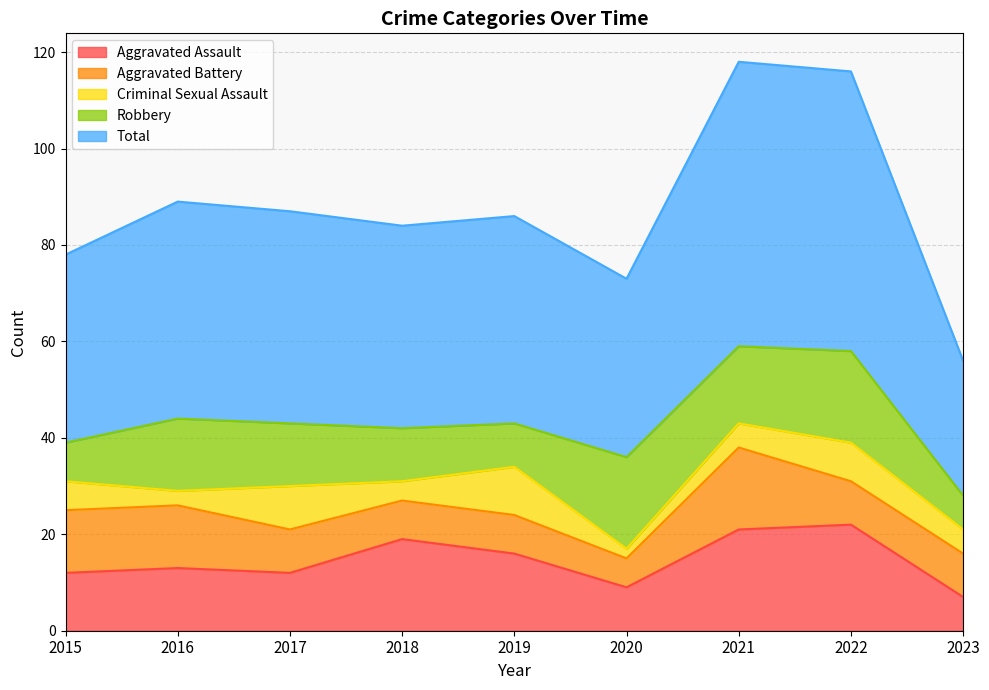

How many series are shown in this chart?

5